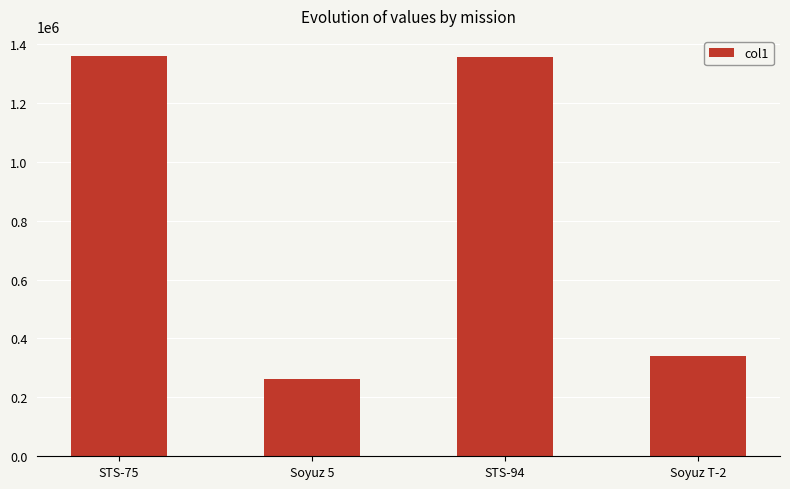

Is it true that the value at Soyuz T-2 is 339570?

True